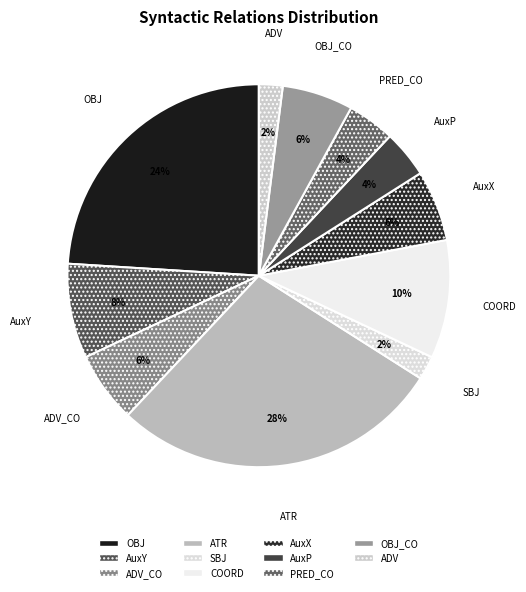

Which slice is the largest?

ATR